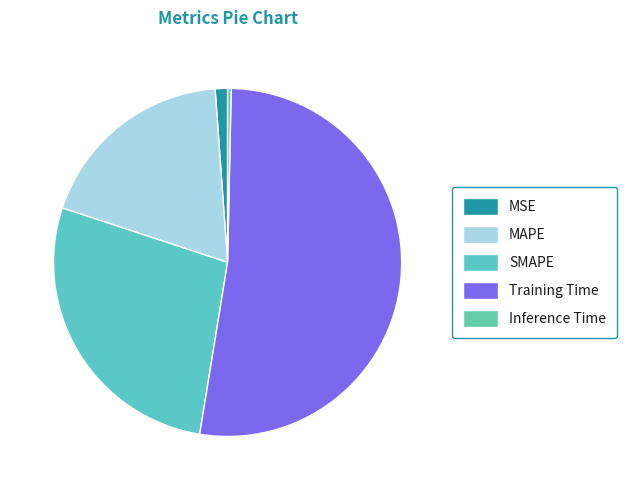

To the nearest percent, what percentage of the pie is Training Time?

52%